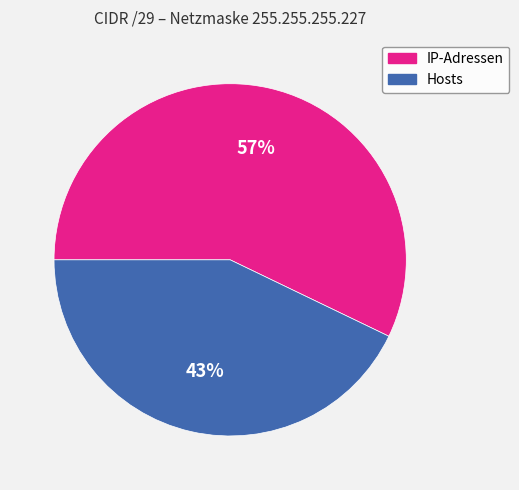

Is there any slice that represents more than half of the pie?

Yes